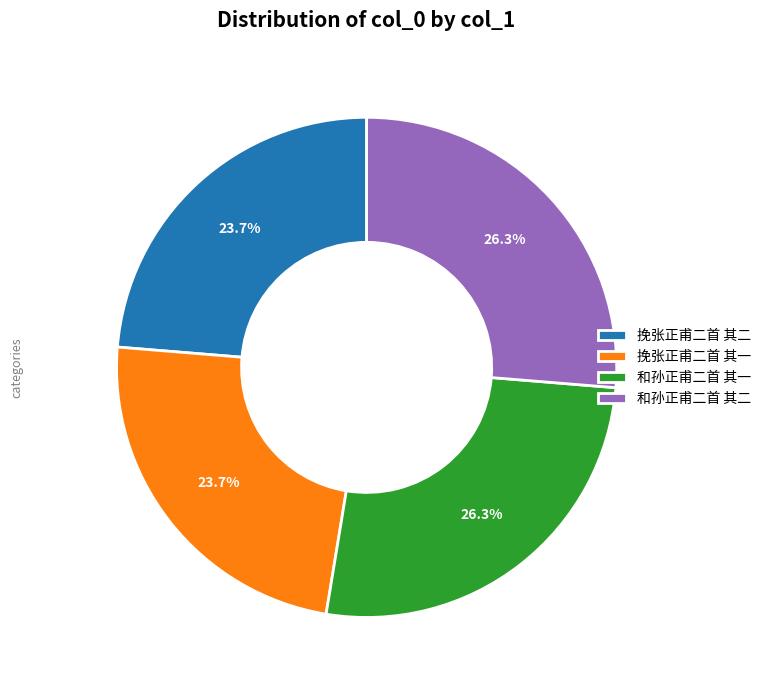

Which has a higher value, 挽张正甫二首 其一 or 和孙正甫二首 其一?

和孙正甫二首 其一